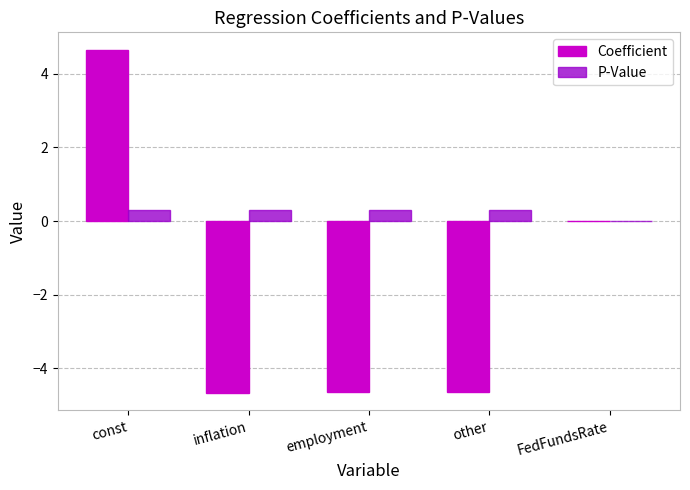

At which category is the sum across all series the highest?

const